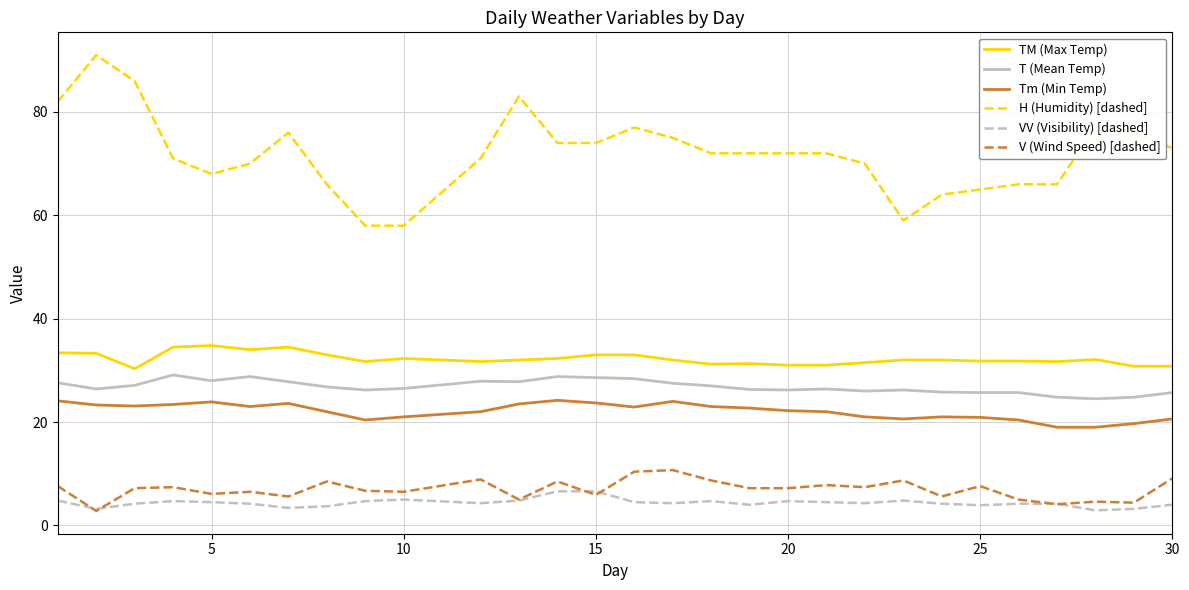

List the series in order of their peak value, highest first.

H (Humidity) [dashed], TM (Max Temp), T (Mean Temp), Tm (Min Temp), V (Wind Speed) [dashed], VV (Visibility) [dashed]